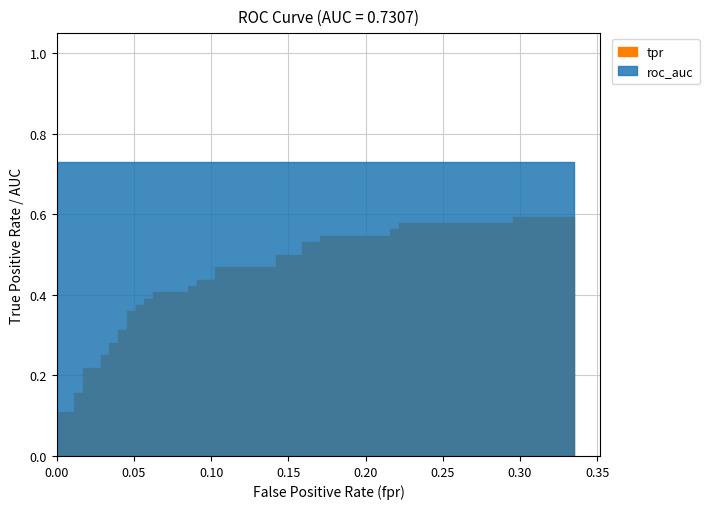

How many categories are shown in the chart?

40